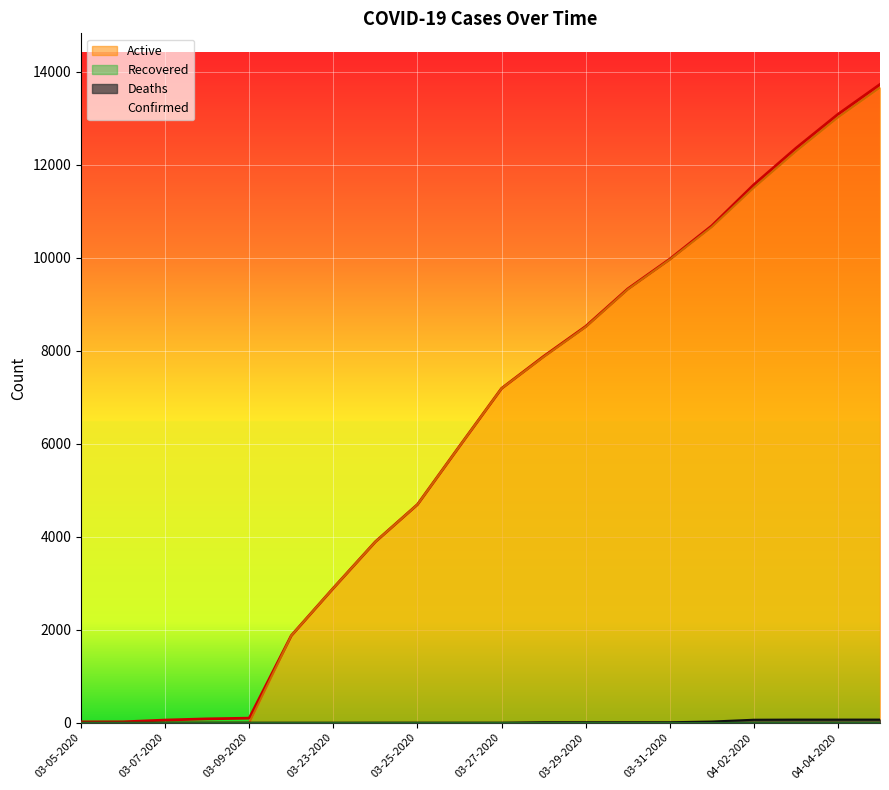

What value does the Confirmed series have at 03-27-2020, to the nearest 100?

7200